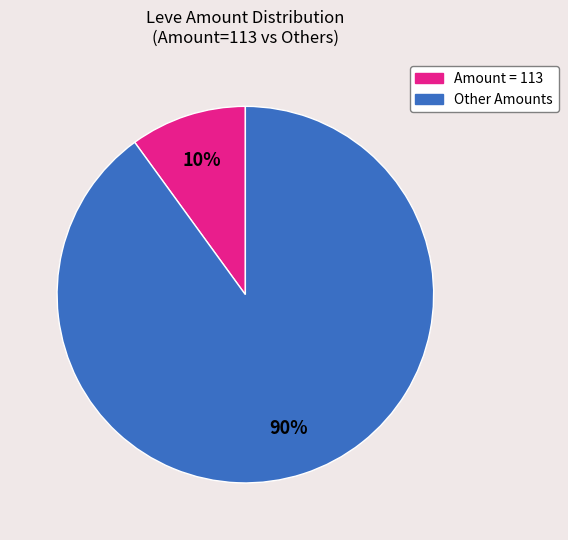

To the nearest percent, what is the difference between the largest and smallest slice percentages?

80%